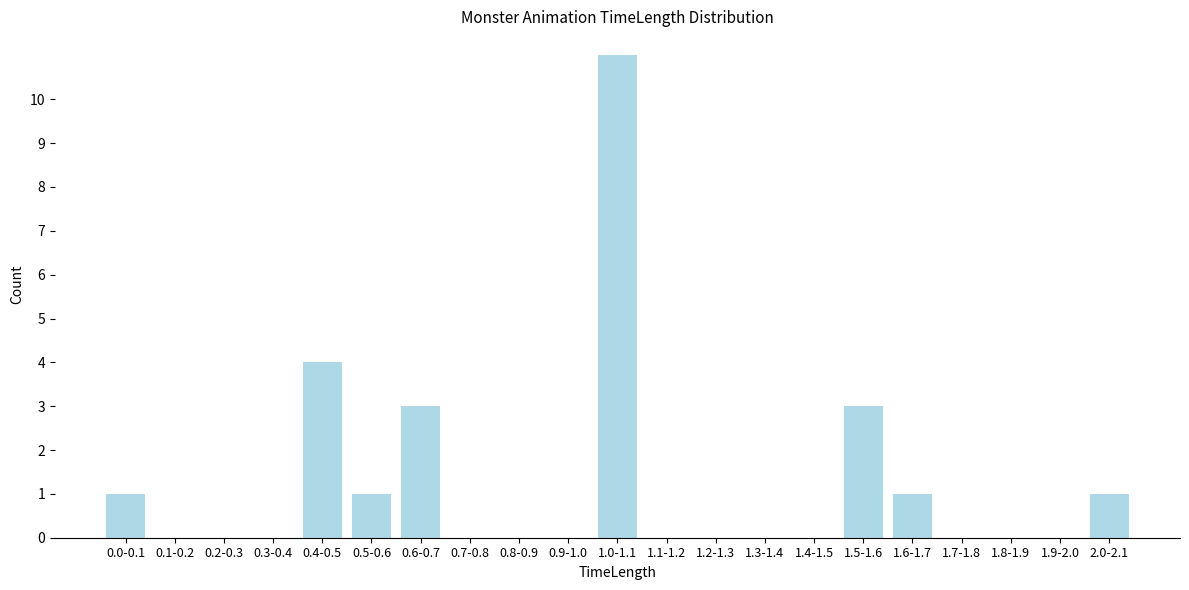

Reading right to left, what are all the values shown in this chart?

2.0-2.1=1	1.9-2.0=0	1.8-1.9=0	1.7-1.8=0	1.6-1.7=1	1.5-1.6=3	1.4-1.5=0	1.3-1.4=0	1.2-1.3=0	1.1-1.2=0	1.0-1.1=11	0.9-1.0=0	0.8-0.9=0	0.7-0.8=0	0.6-0.7=3	0.5-0.6=1	0.4-0.5=4	0.3-0.4=0	0.2-0.3=0	0.1-0.2=0	0.0-0.1=1